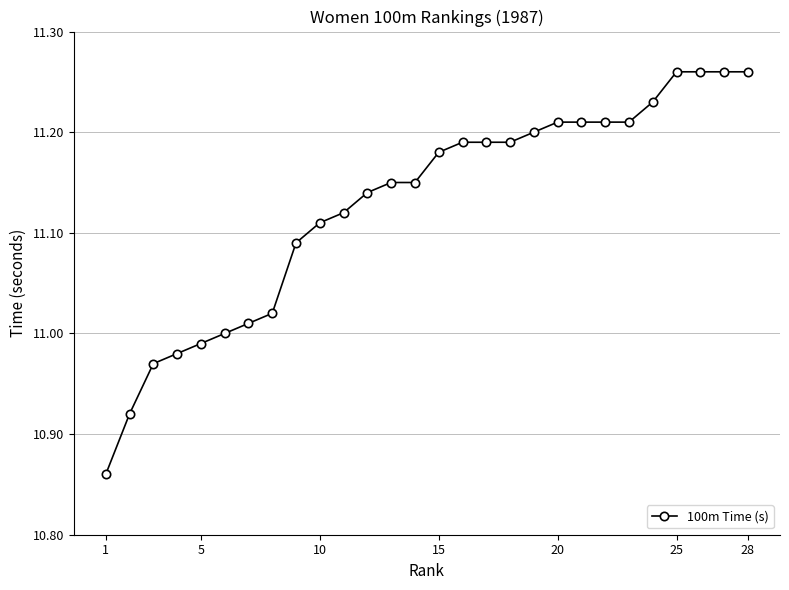

What is the sum of all values?

311.6